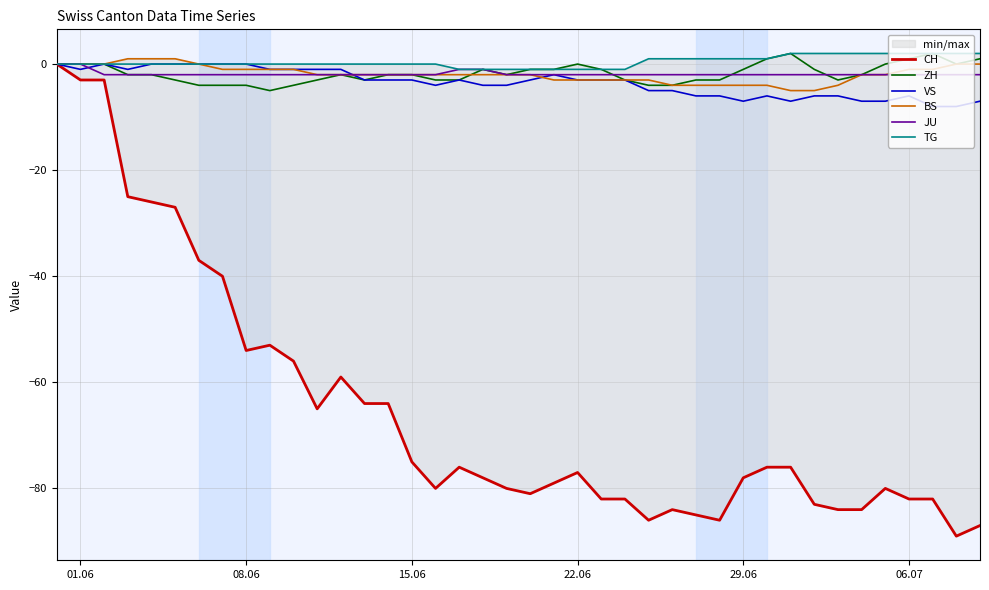

How many lines are shown in the chart?

6